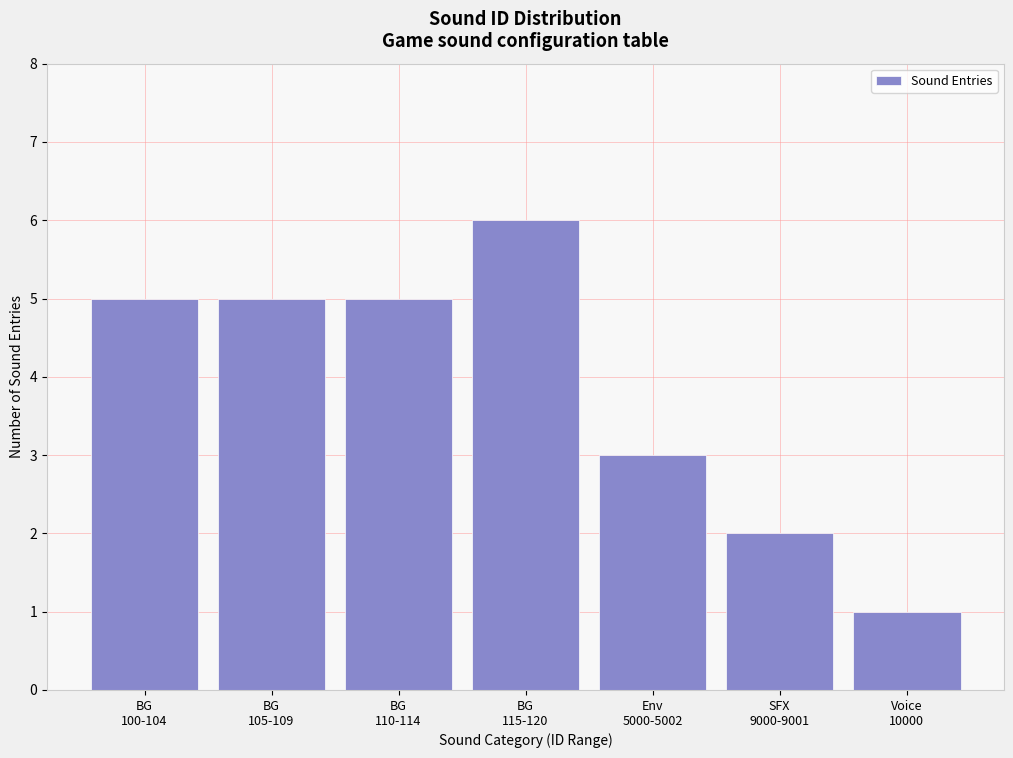

Reading right to left, extract all data points from this chart.

1	2	3	6	5	5	5